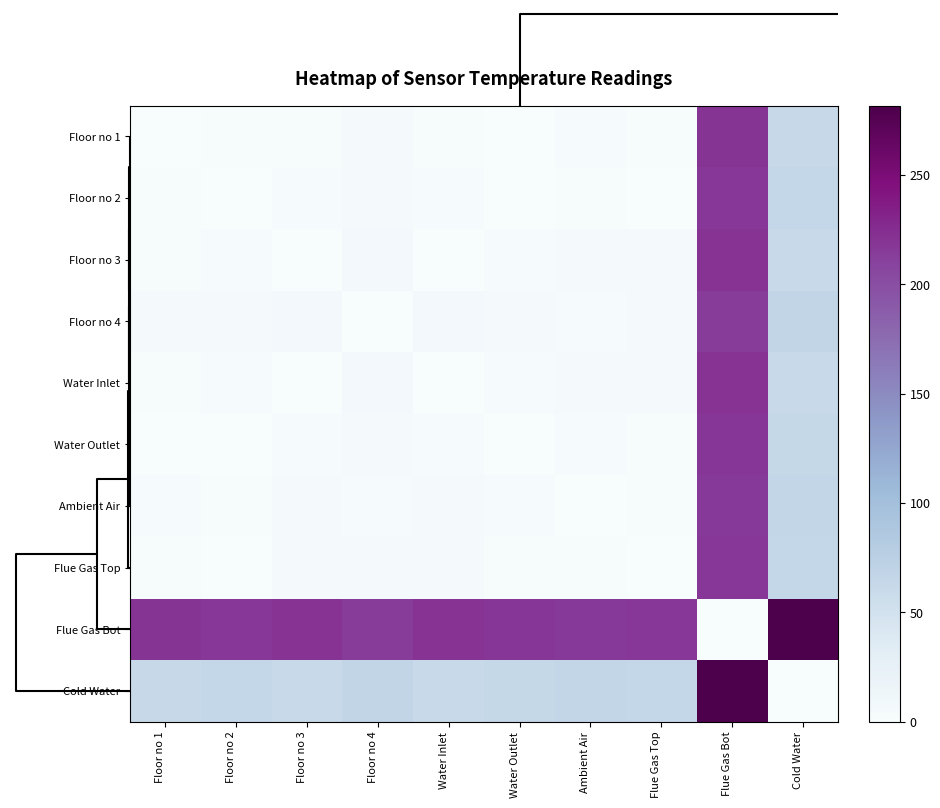

At which category is the sum across all series the highest?

Flue Gas Bot